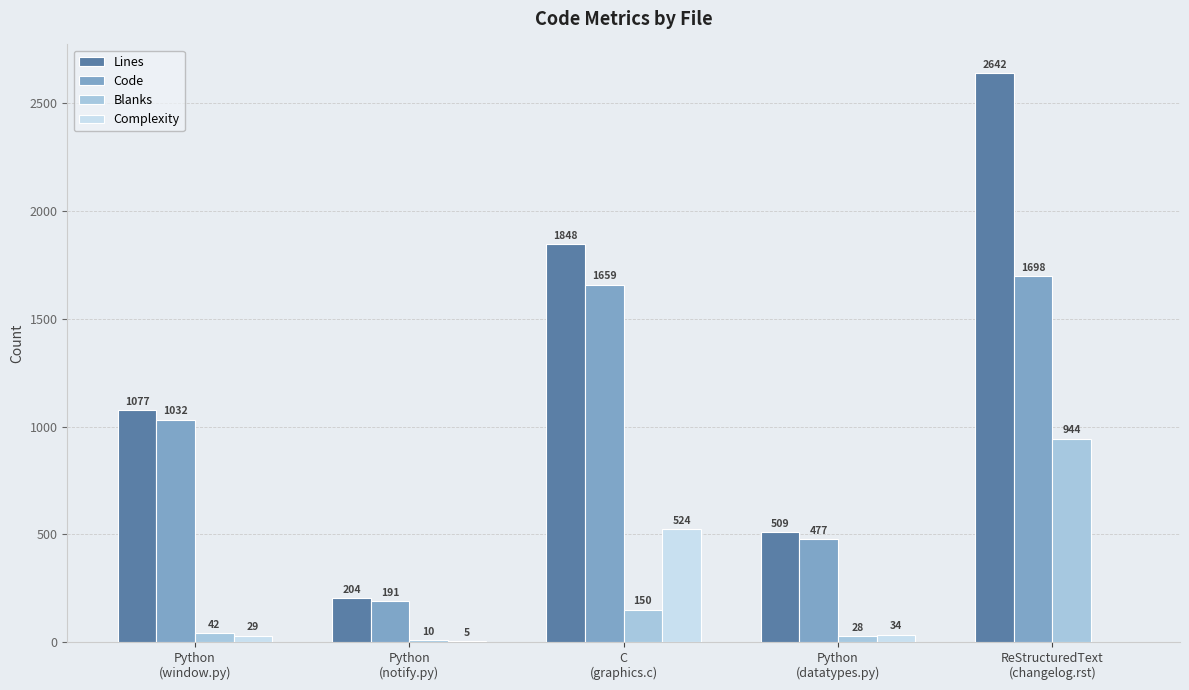

What is the greatest value displayed?

2642